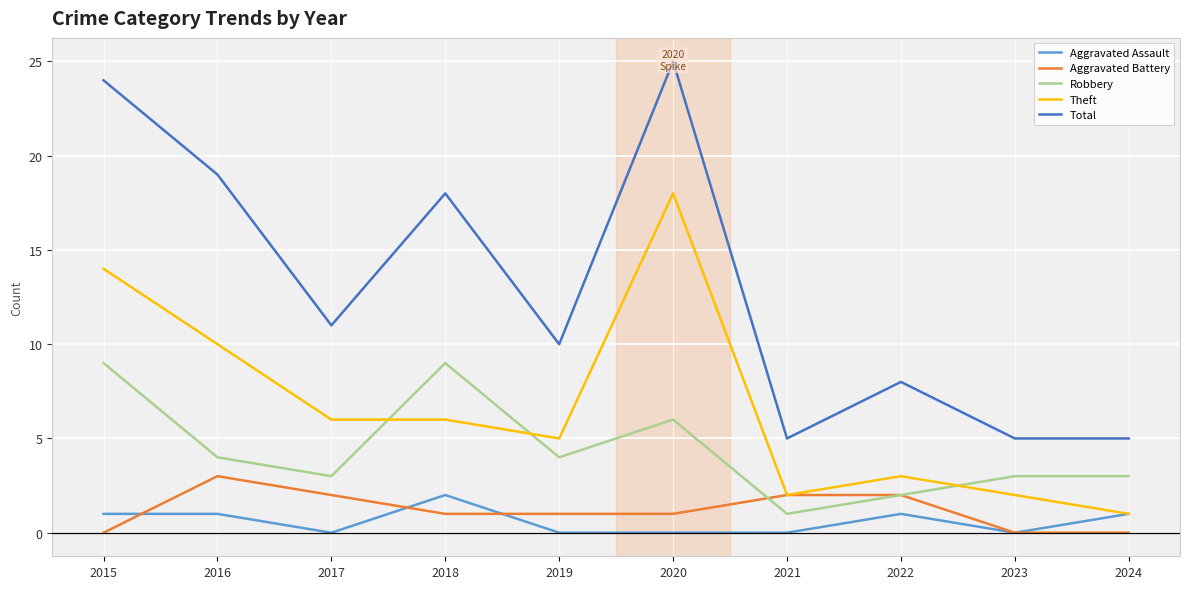

At how many categories does at least one series exceed 0?

10